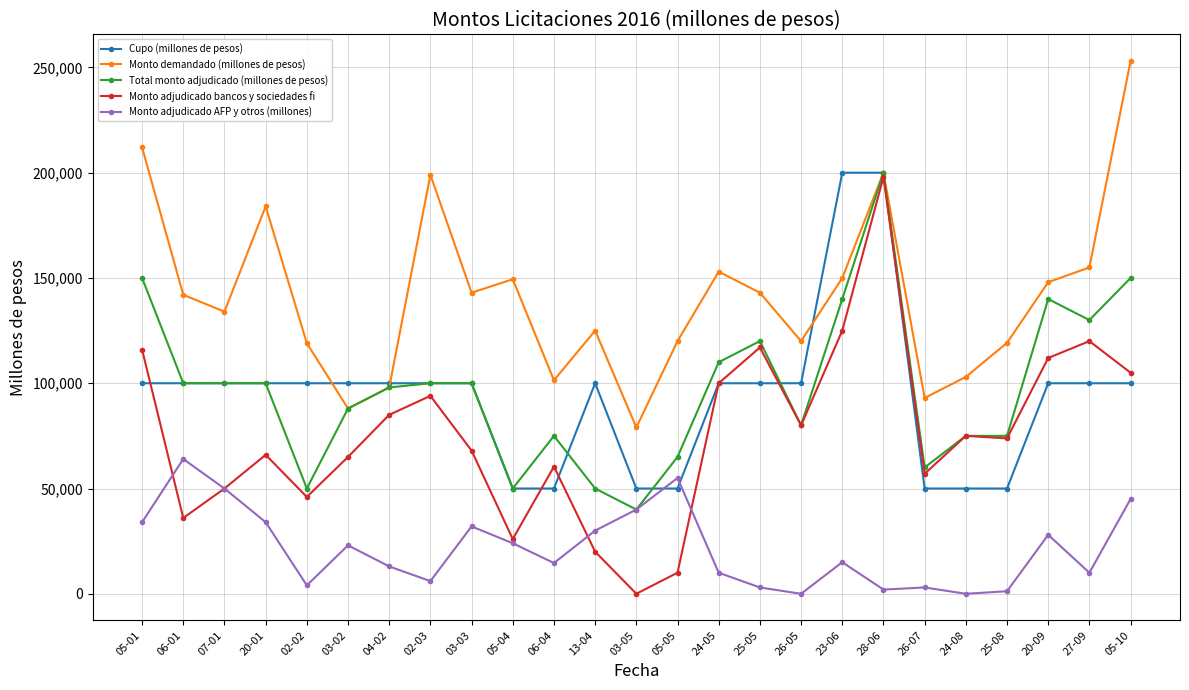

True or false: Monto adjudicado AFP y otros (millones) has more than 1 points higher than both neighbors.

True